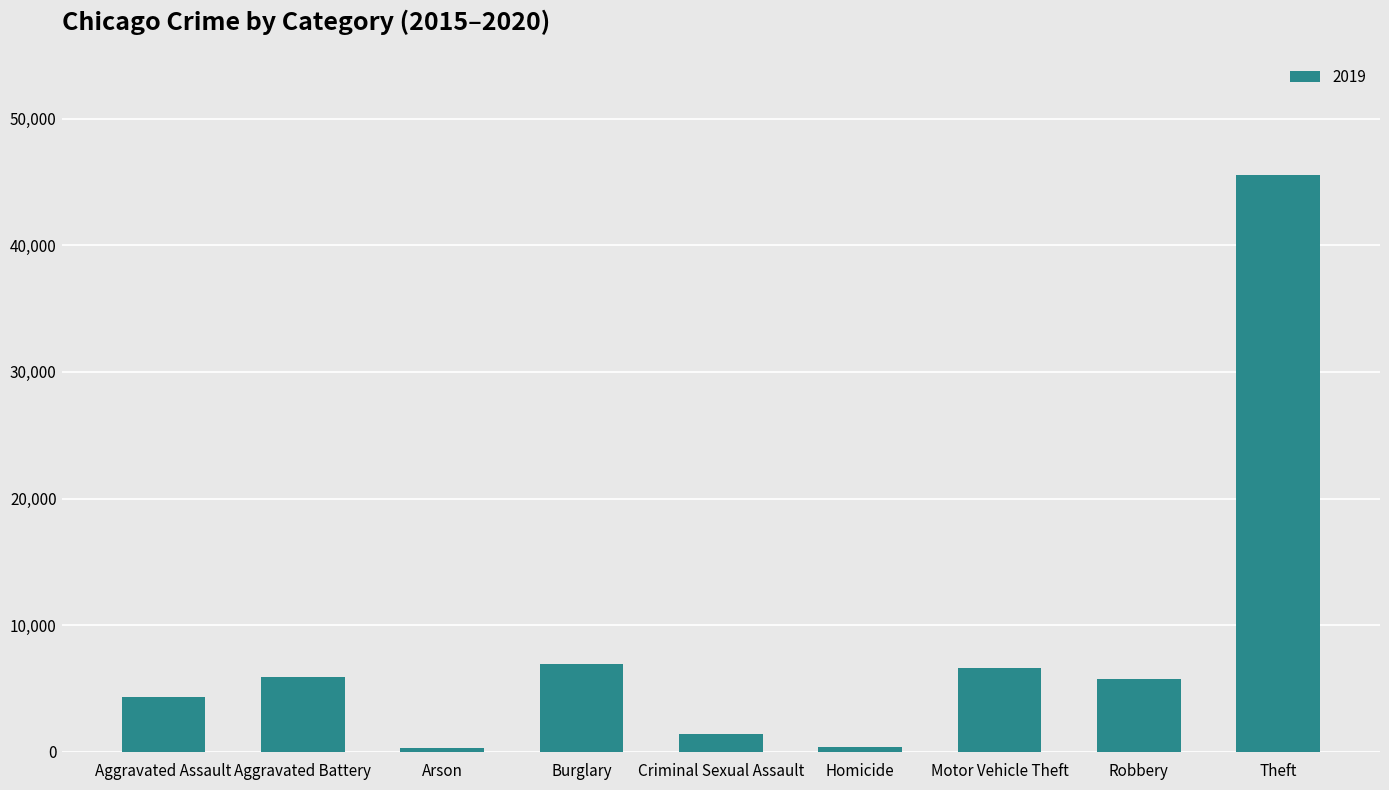

What is the sum of the values at Aggravated Battery and Theft?

51393